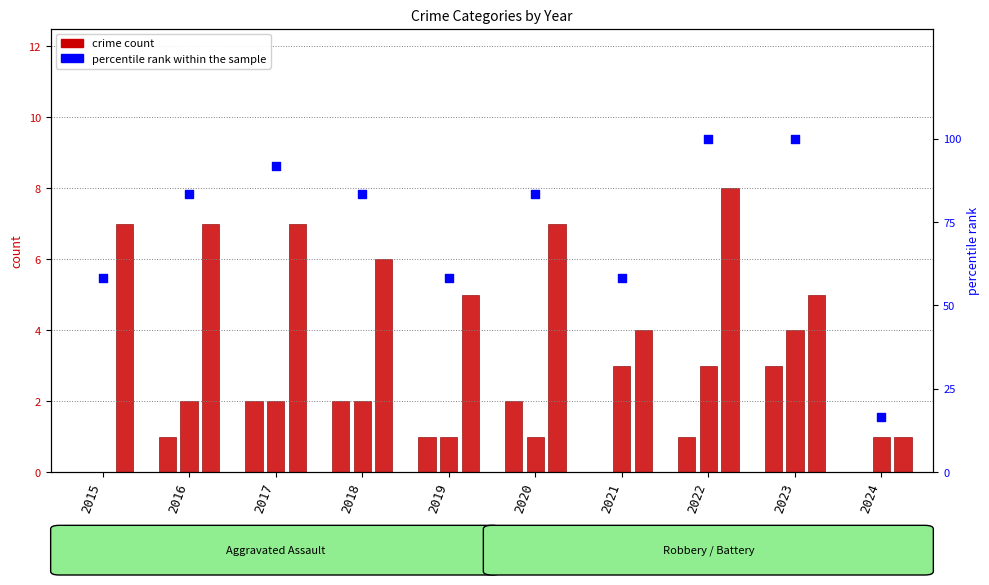

Which series reaches the maximum Y coordinate?

percentile rank within the sample